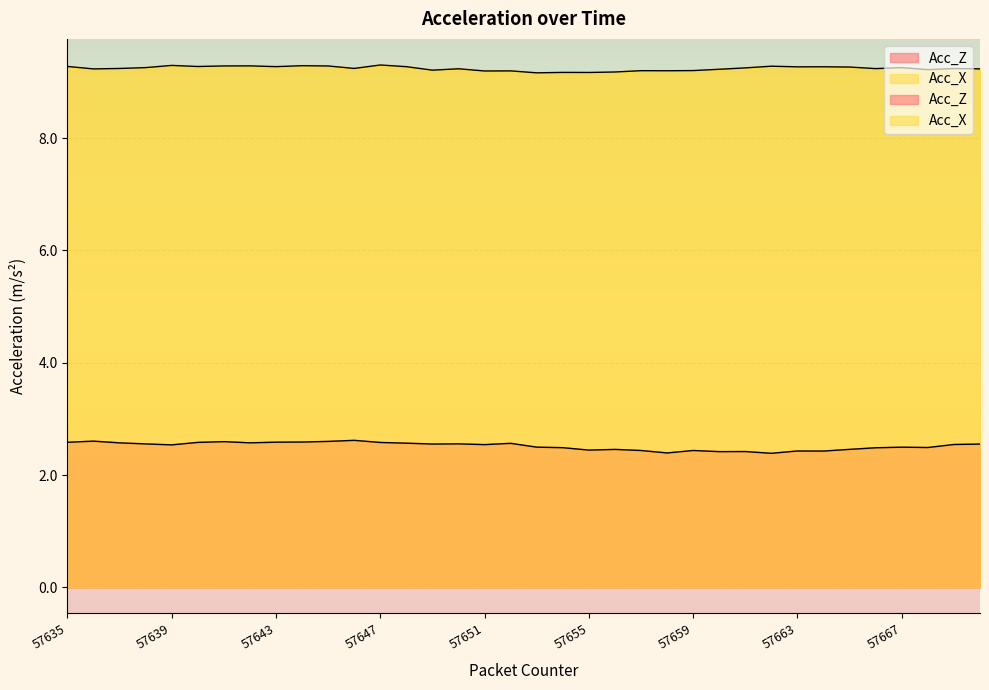

True or false: Acc_Z and Acc_X cross at least once.

False